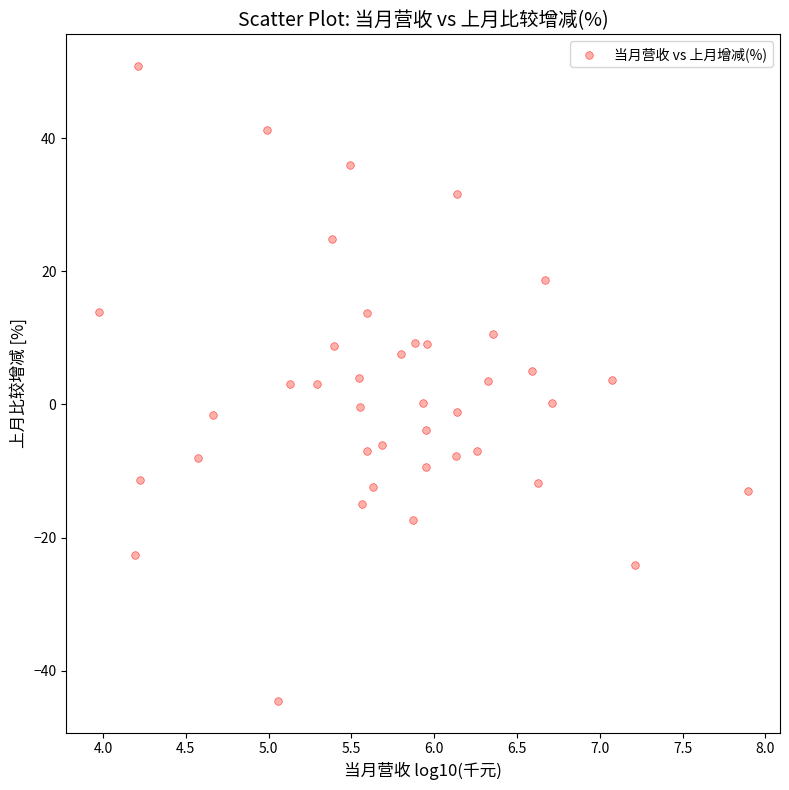

What is the range of Y values (max minus min)?

95.3